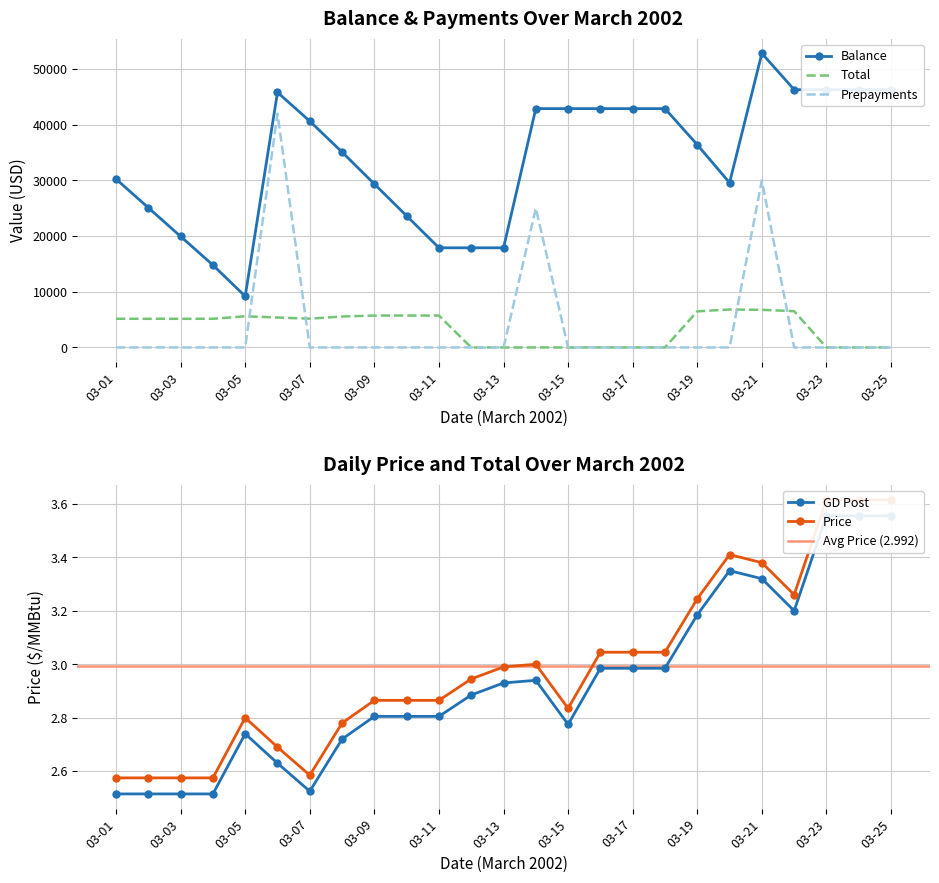

What is the difference between the second highest and minimum values in the GD_Post series?

1.0